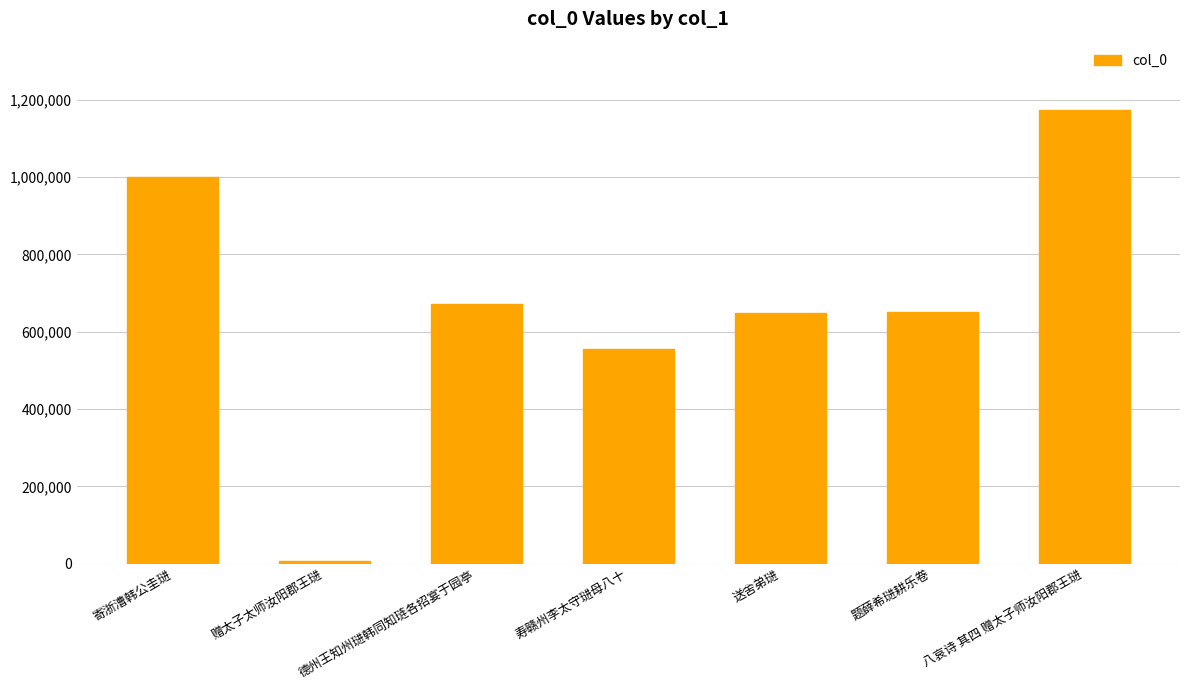

Does the chart contain stacked bars?

No